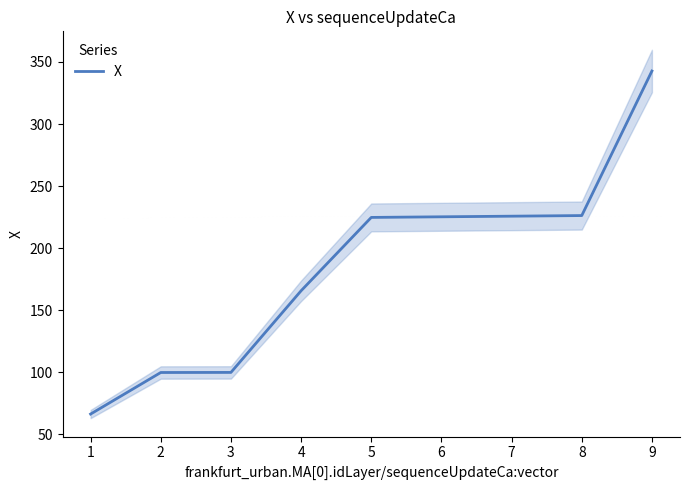

The value of X at 6 is 138.3. True or false?

False